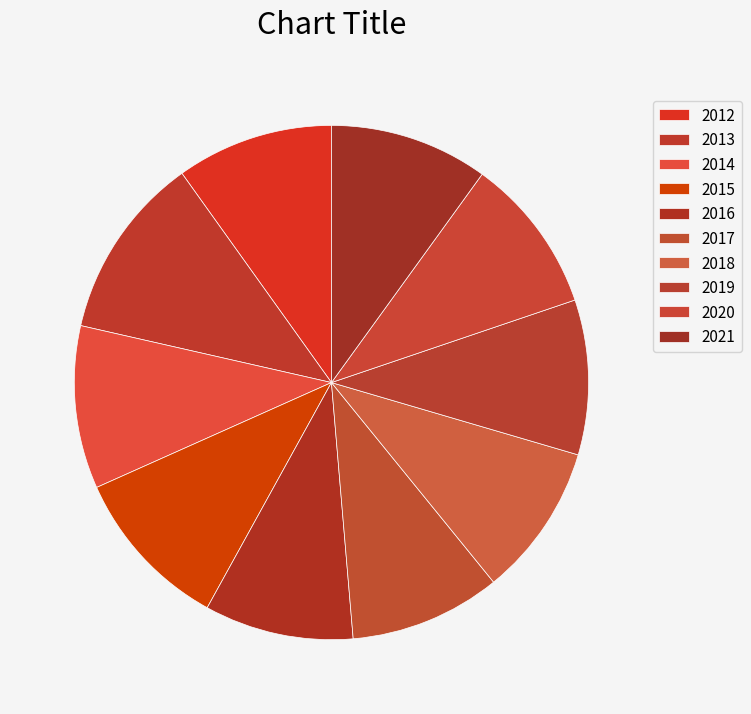

Approximately how many times larger is the value at 2019 compared to 2018?

1.0